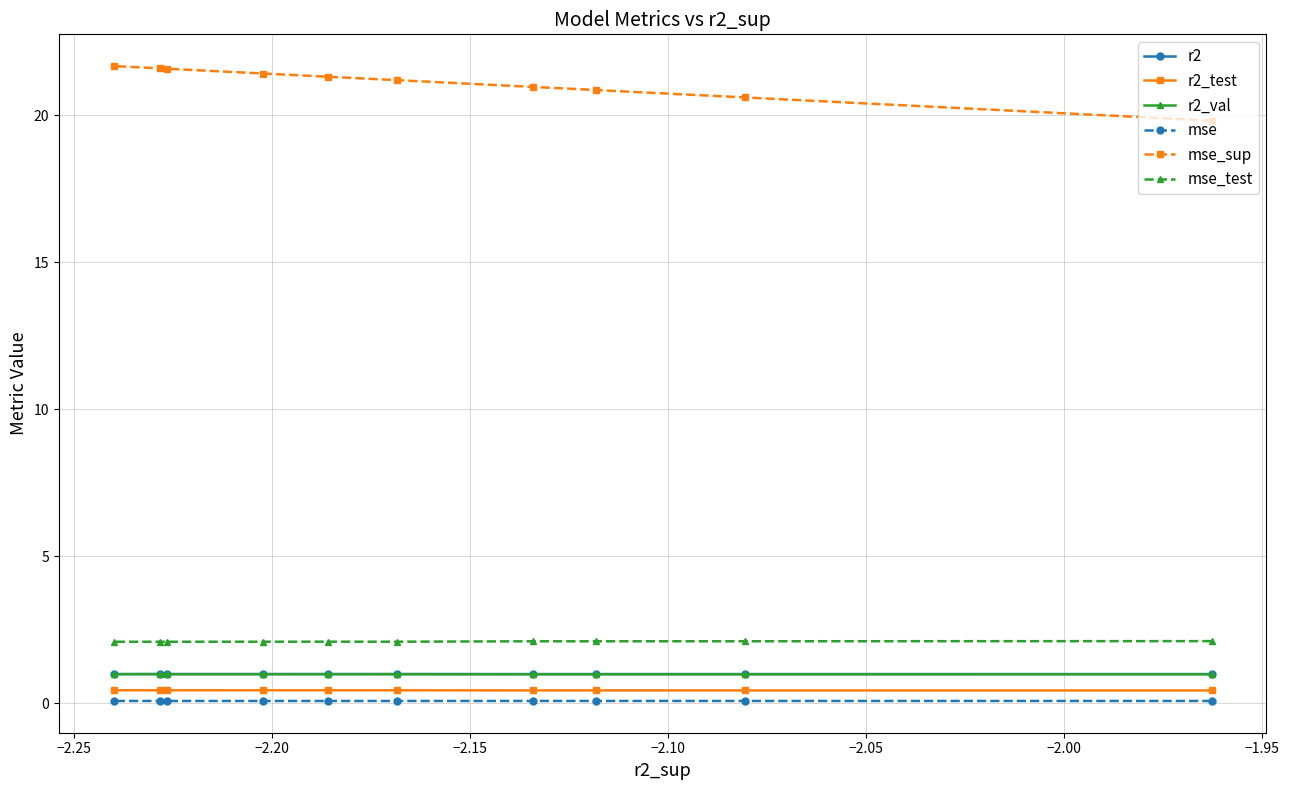

Which series has the largest total across all categories?

mse_sup